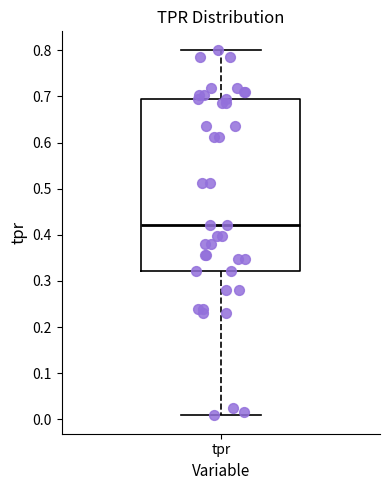

Read this box plot against the y-axis: the position of the median line, the range covered by the box, and the ends of both whiskers. The values are not printed on the chart, so give them approximately, as read against the axis.

median 0.42, box 0.32 to 0.69, whiskers 0.01 to 0.80